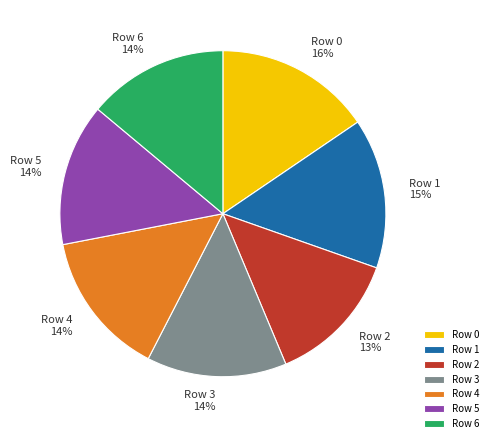

Which category has the smallest portion of the pie?

Row 2